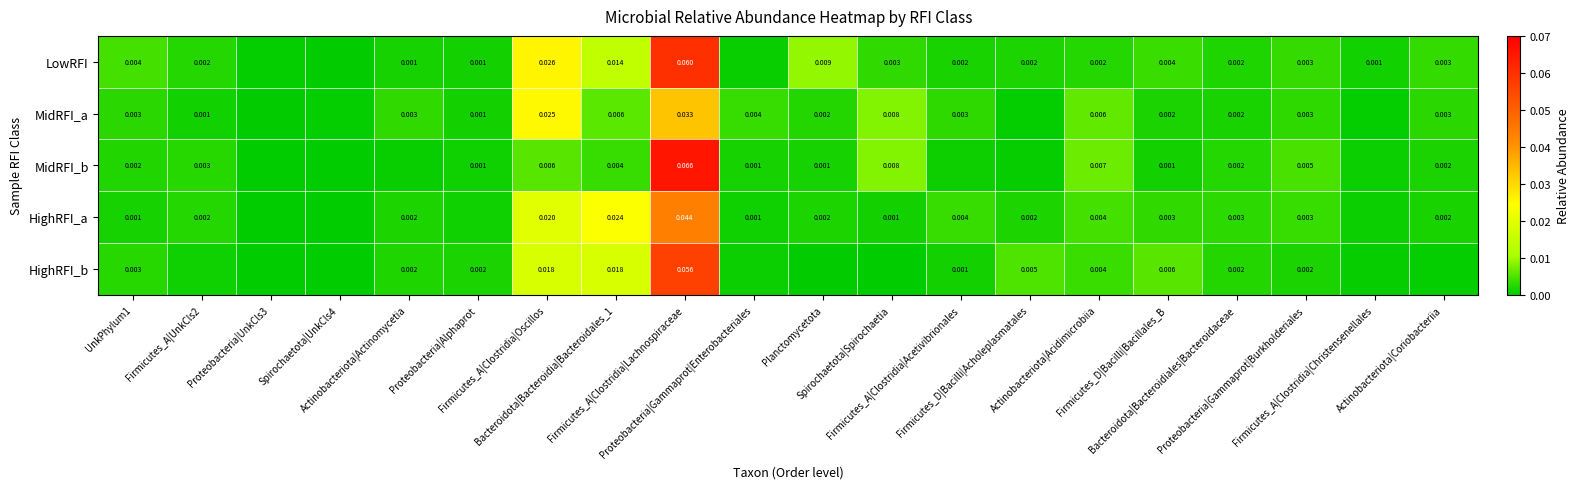

Is it true that HighRFI_b equals 0.0 at Proteobacteria|Alphaprot?

False